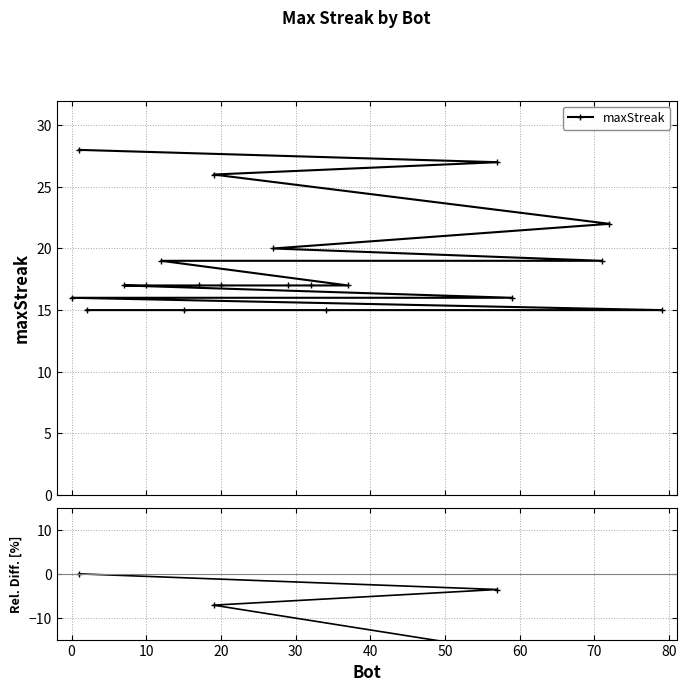

Is it true that the value at 0 is -10.1?

False